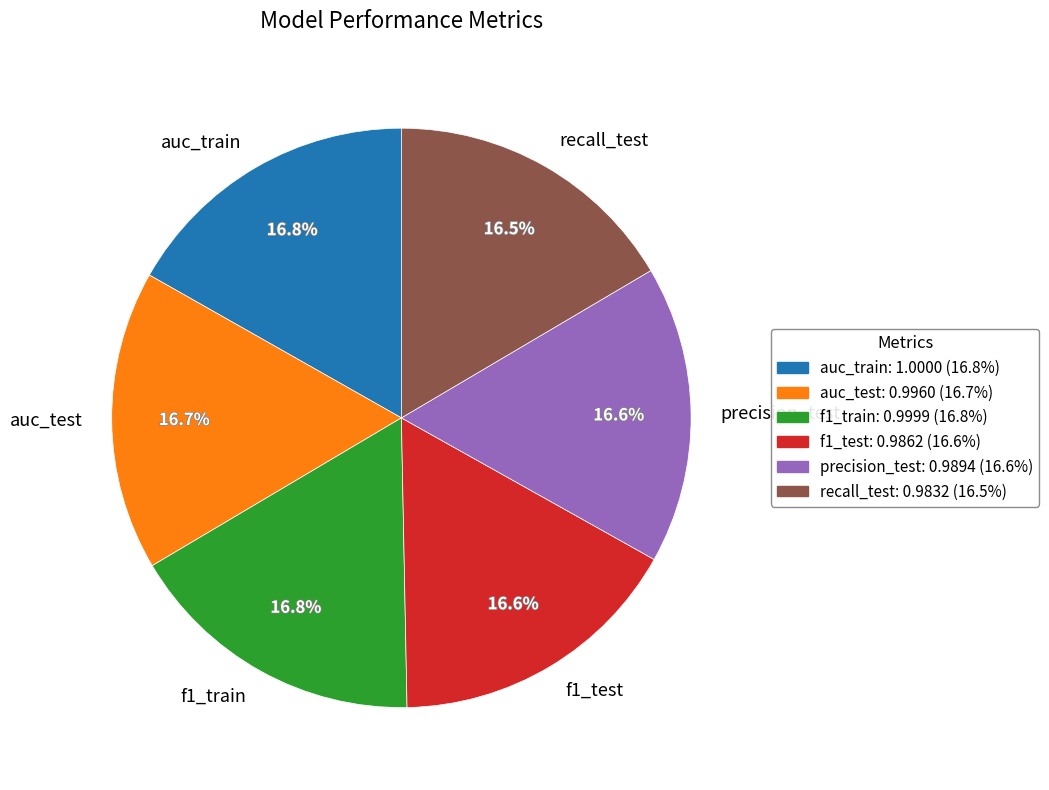

To the nearest percent, what percentage of the pie is f1_train?

17%